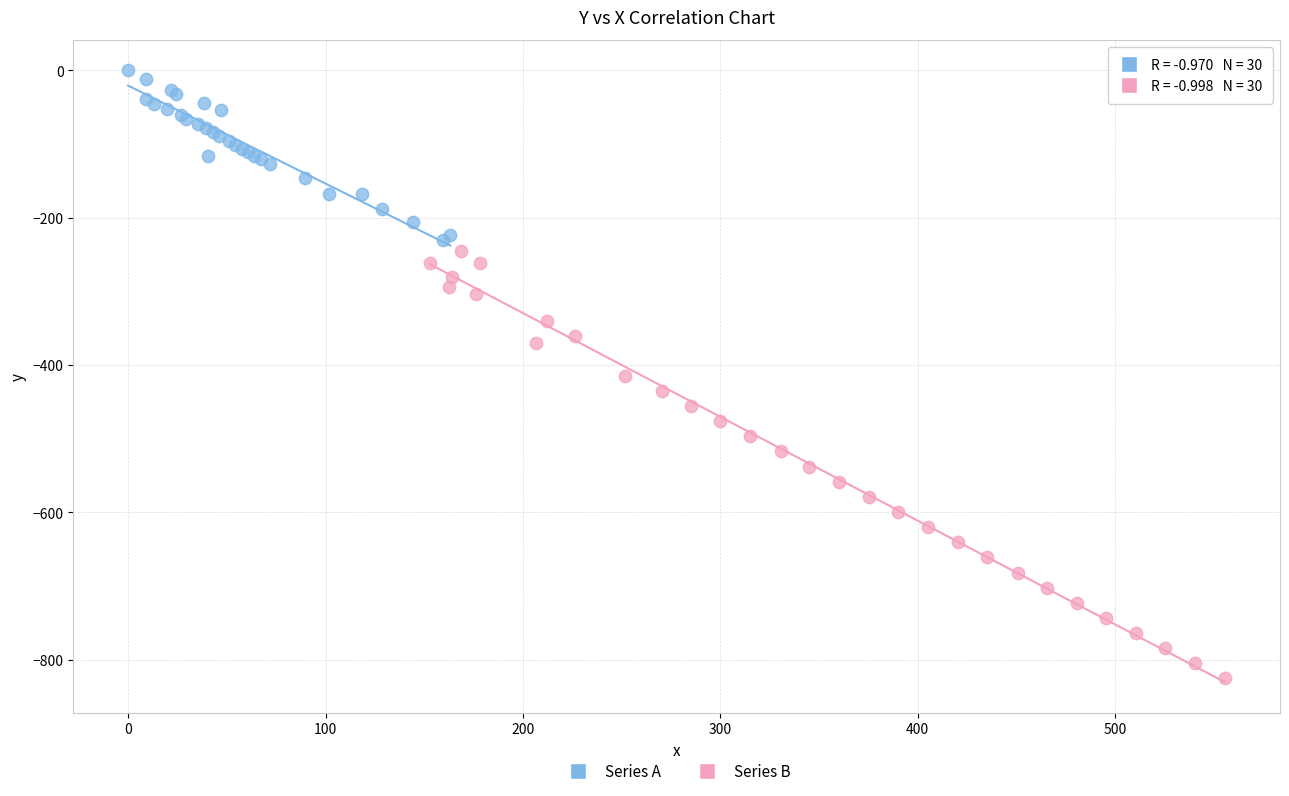

Which series contains the highest Y value?

Series A